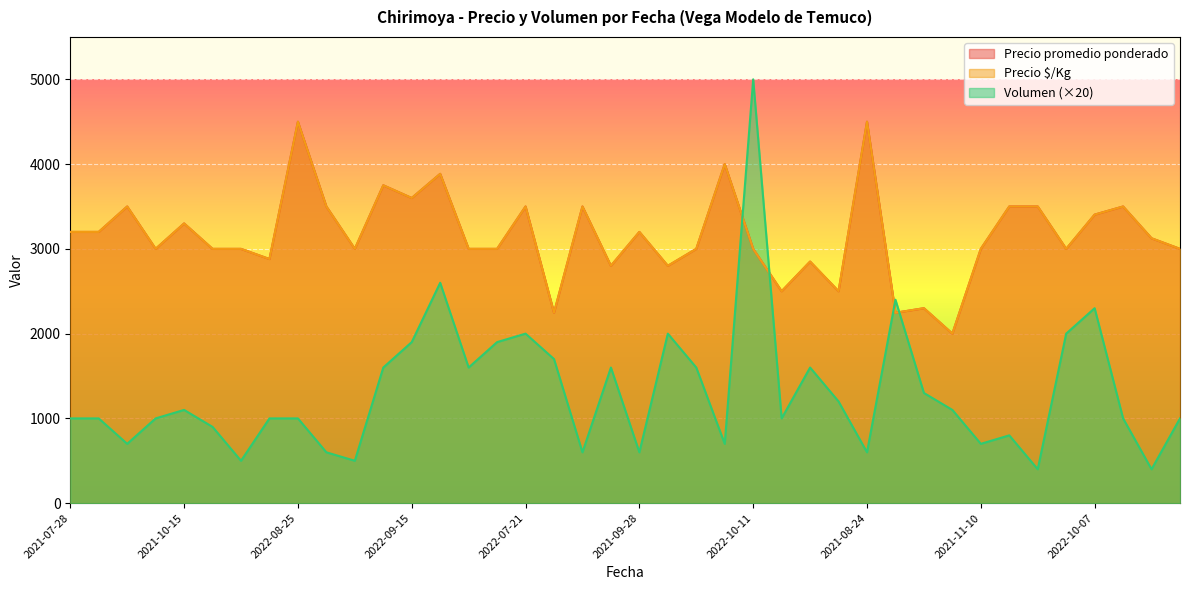

True or false: Volumen and Precio $/Kg cross at least once.

True